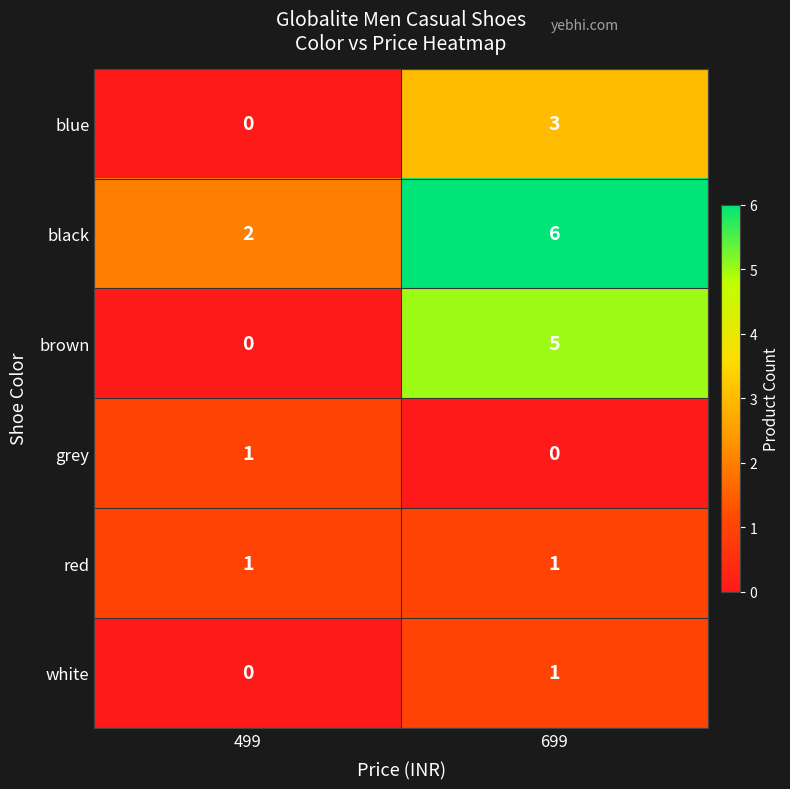

Which series has the largest range (max minus min)?

brown